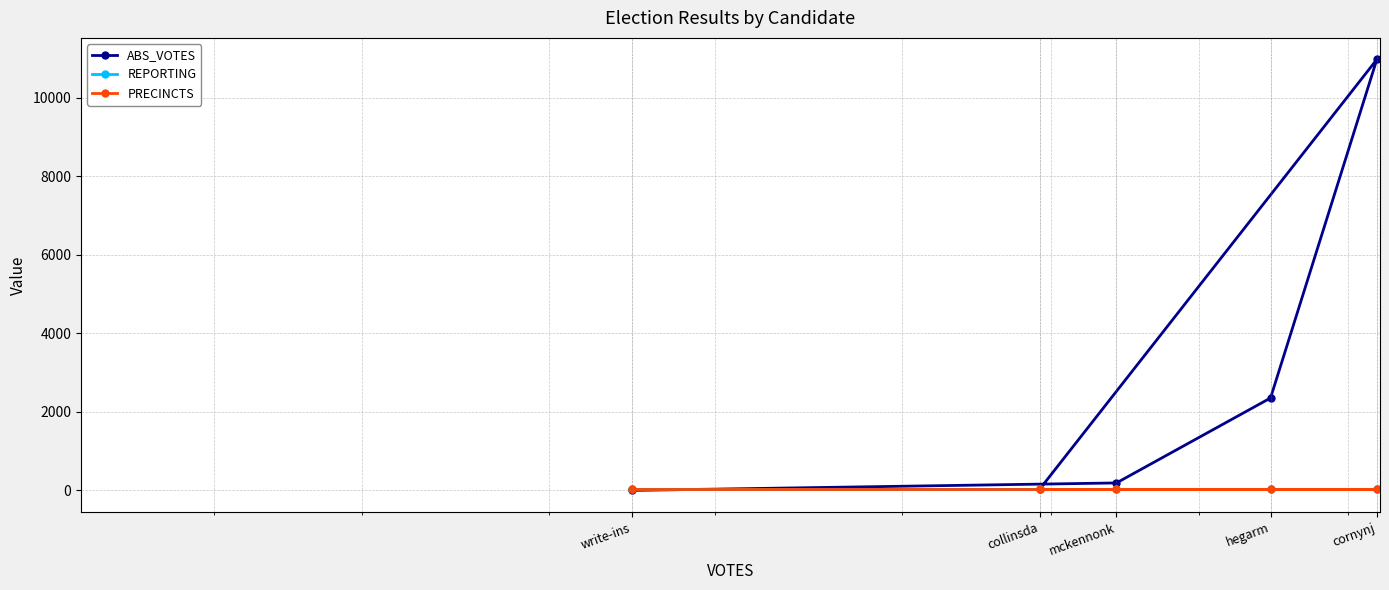

What is the value of the REPORTING point at the 5th from the left?

30